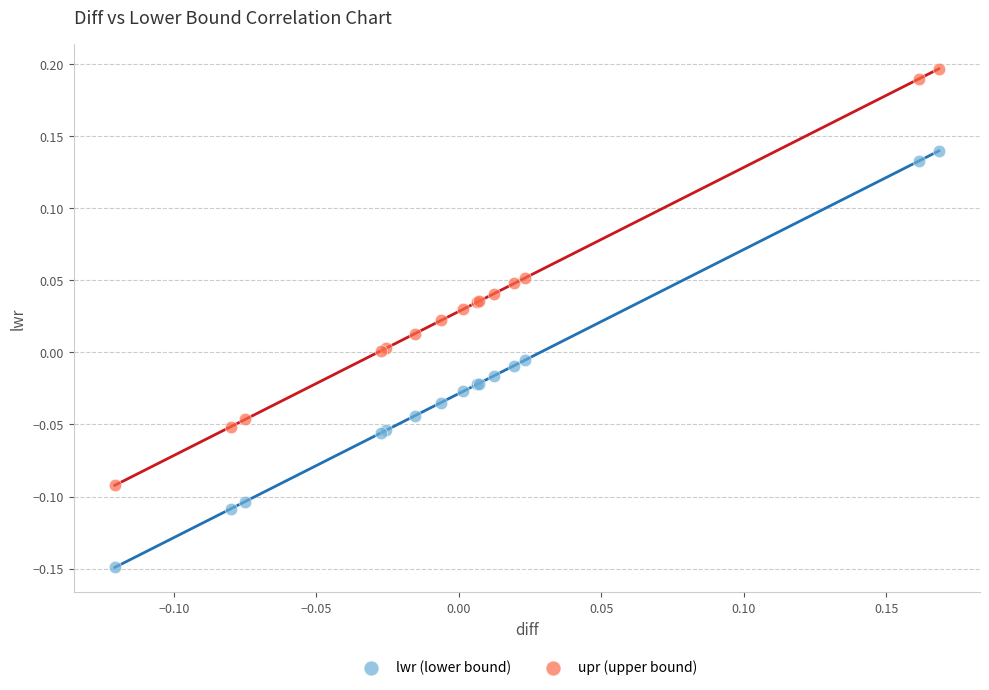

Which series reaches the minimum Y coordinate?

lwr (lower bound)